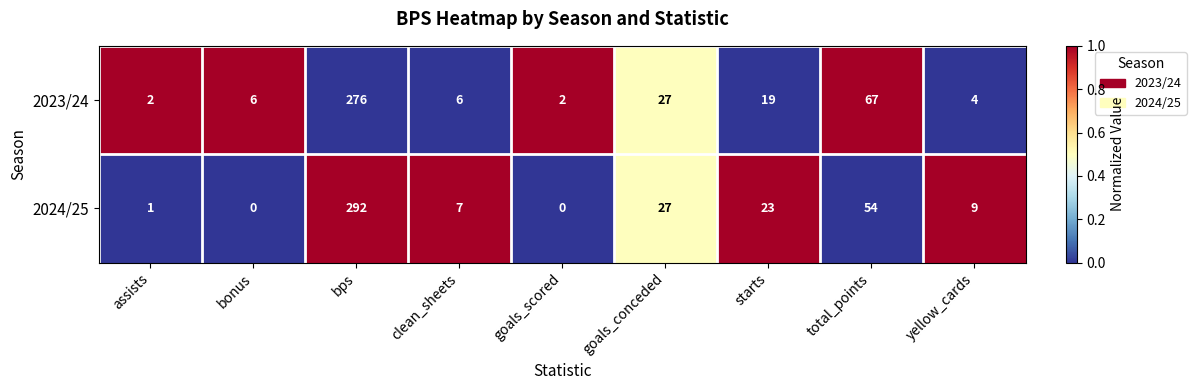

At yellow_cards, list the series in order from largest to smallest.

2024/25, 2023/24